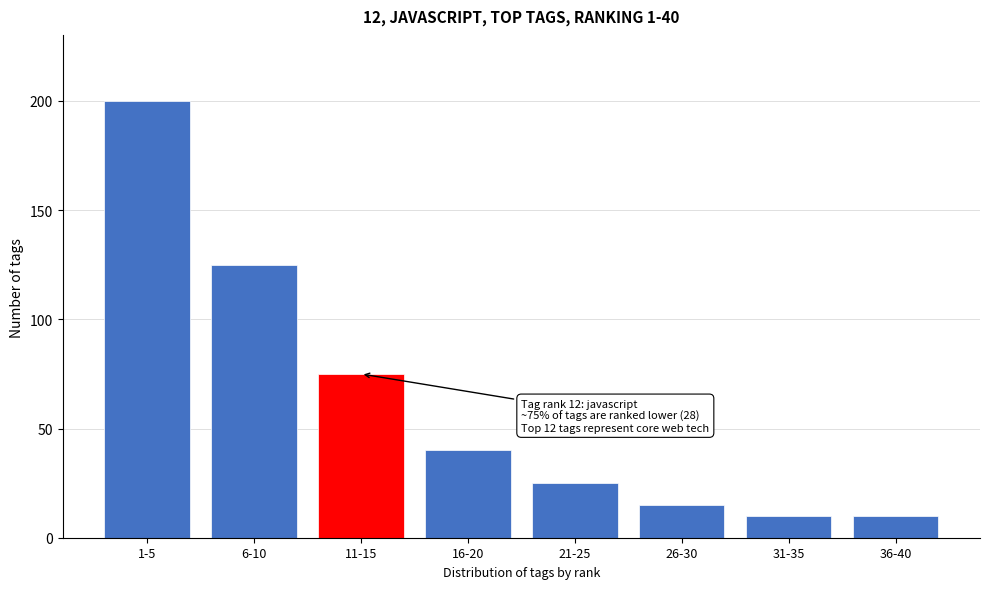

Reading right to left, list all the values displayed in this chart.

36-40=10	31-35=10	26-30=15	21-25=25	16-20=40	11-15=75	6-10=125	1-5=200